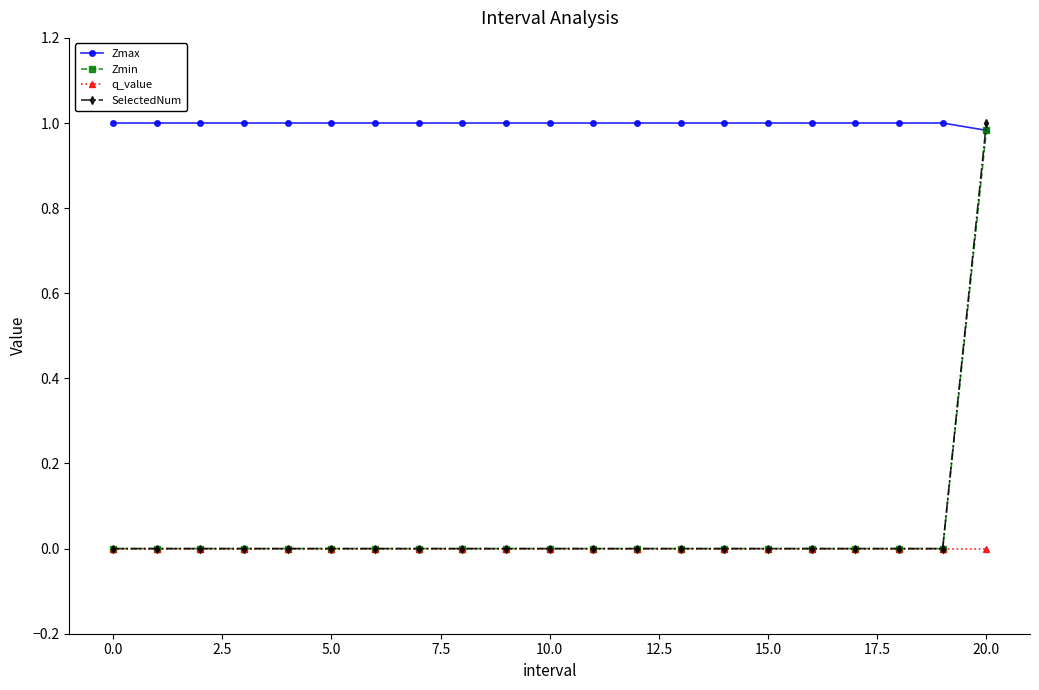

How many lines are shown in the chart?

4